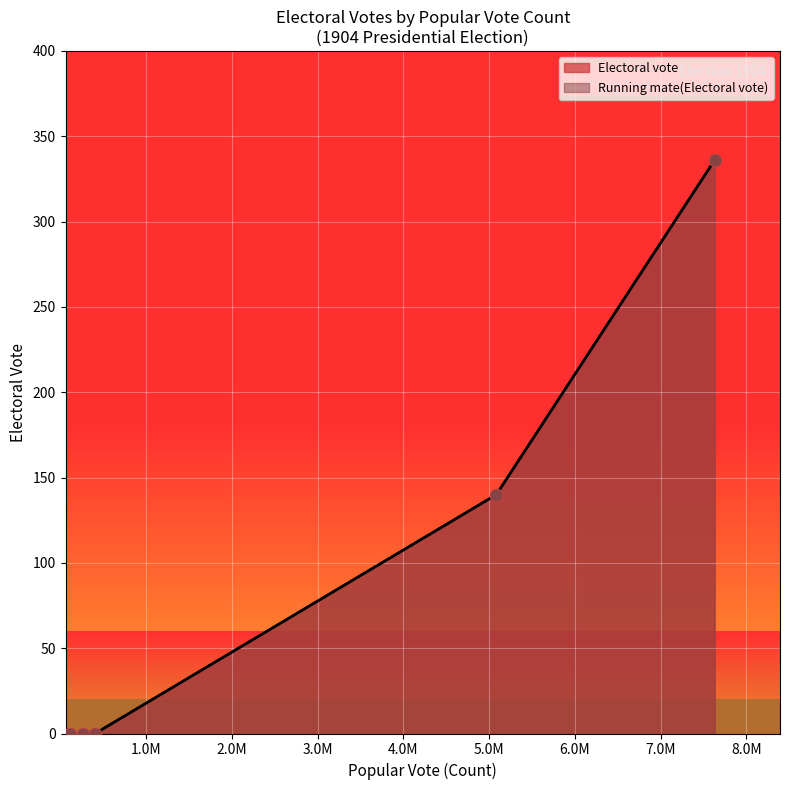

Which series contains the highest Y value?

Electoral vote